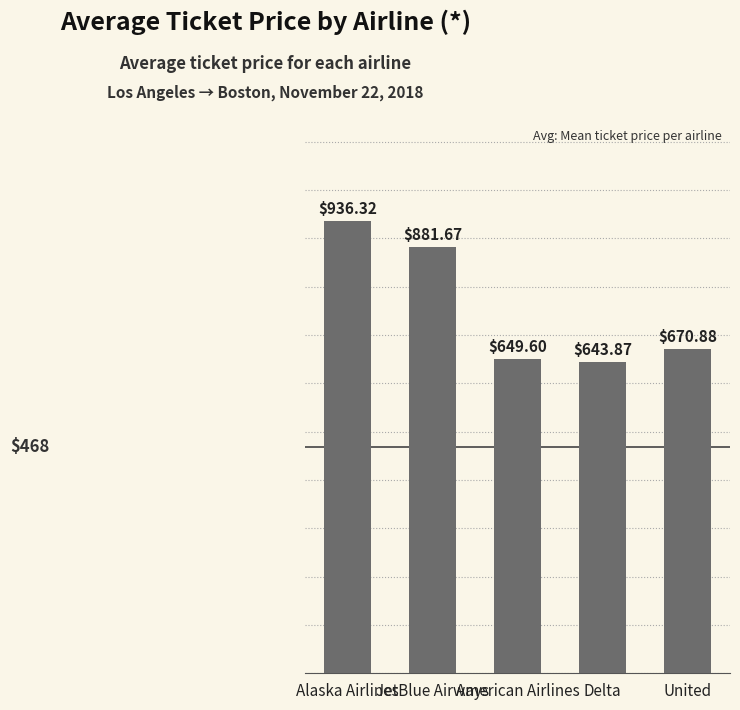

Reading right to left, extract all data points from this chart.

670.9	643.9	649.6	881.7	936.3